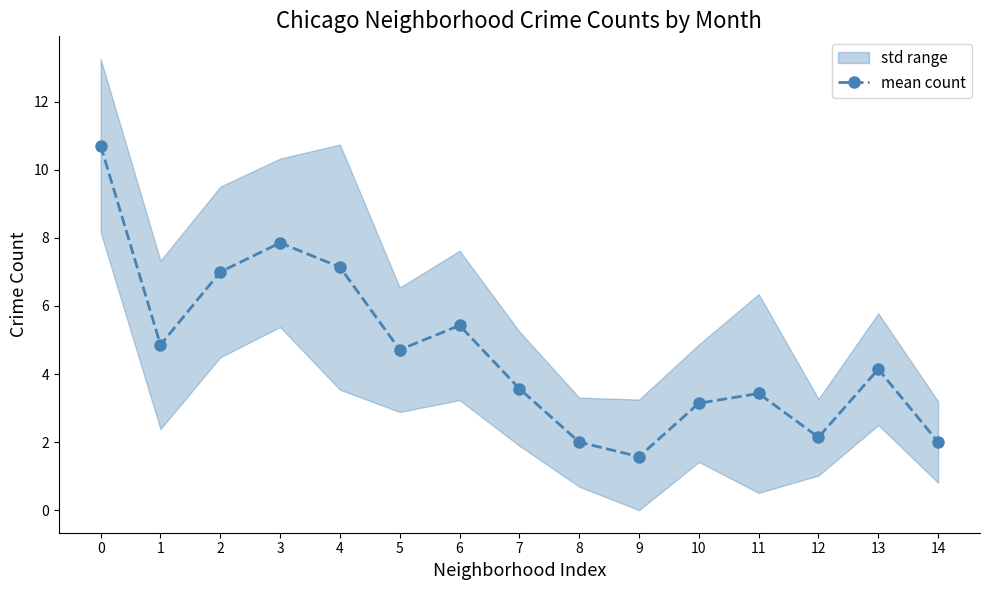

The chart shows a value of 2.9 at 0. True or false?

False